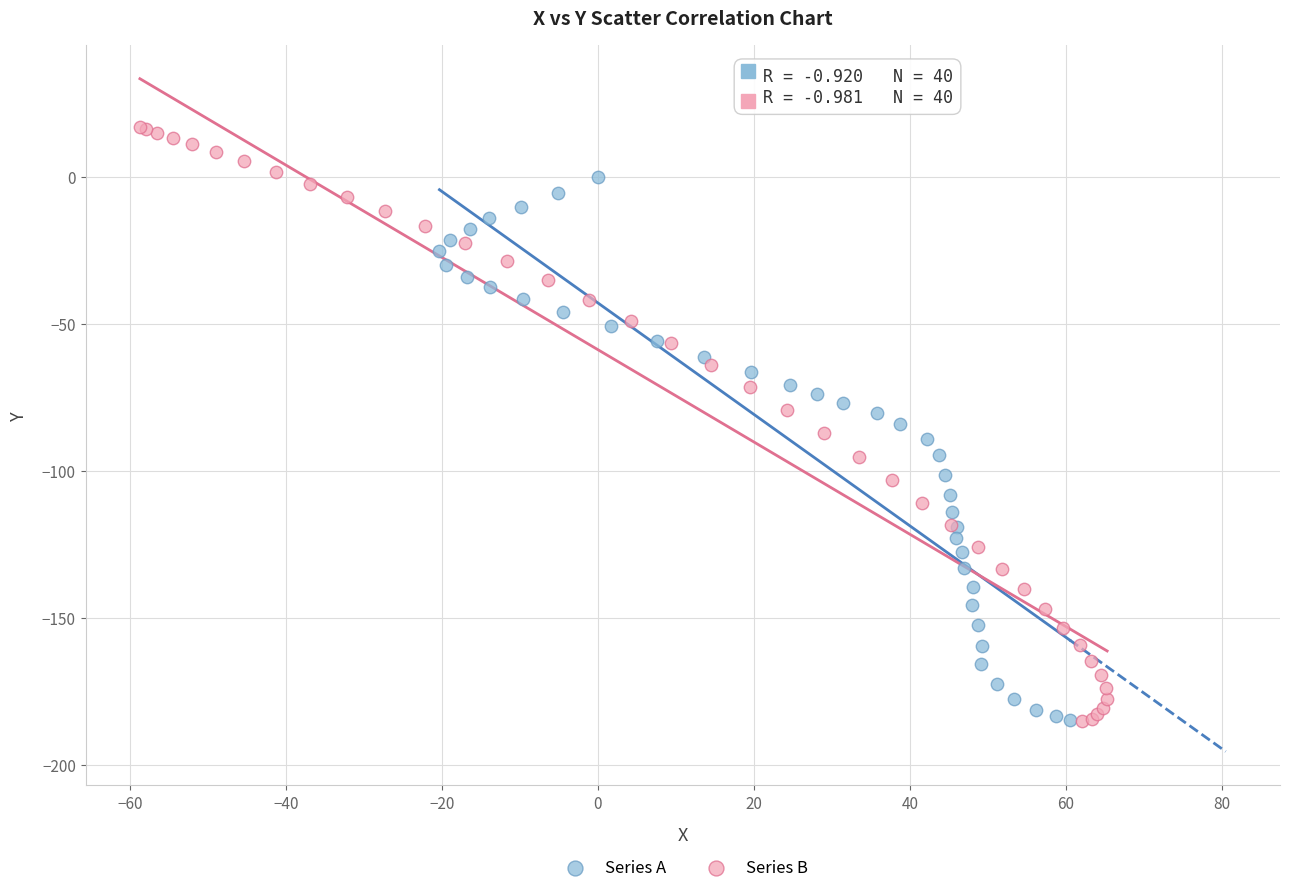

Which series reaches the maximum Y coordinate?

Series B